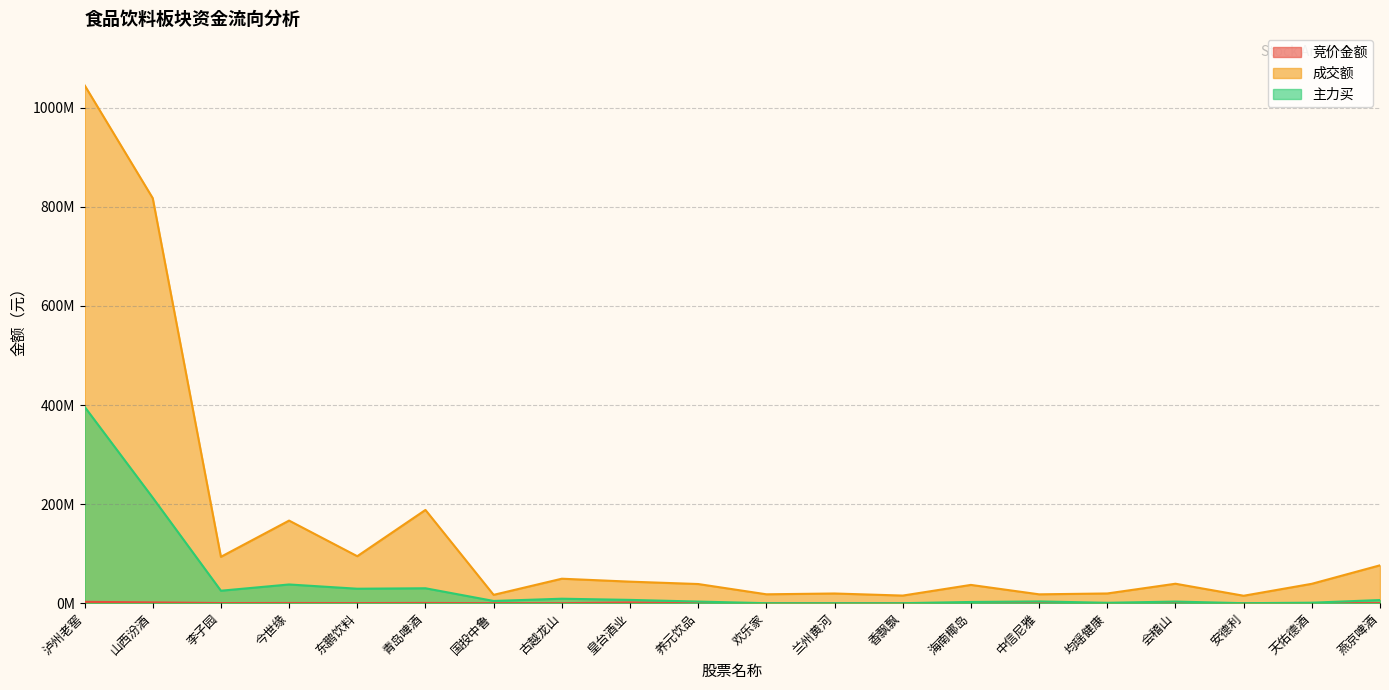

The value of 成交额 at 均瑶健康 is 28387993. True or false?

False